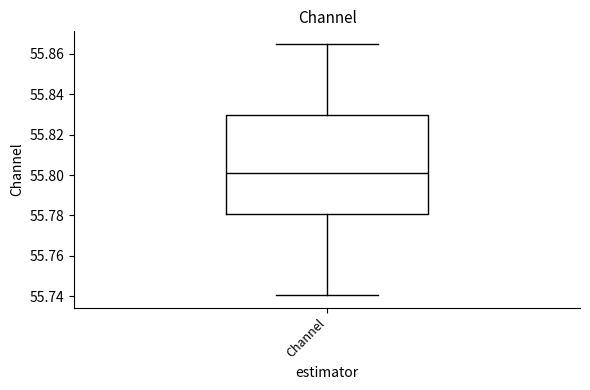

Where does the lower whisker of the box for Channel end on the y-axis? The values are not printed on the chart, so give them approximately, as read against the axis.

55.740